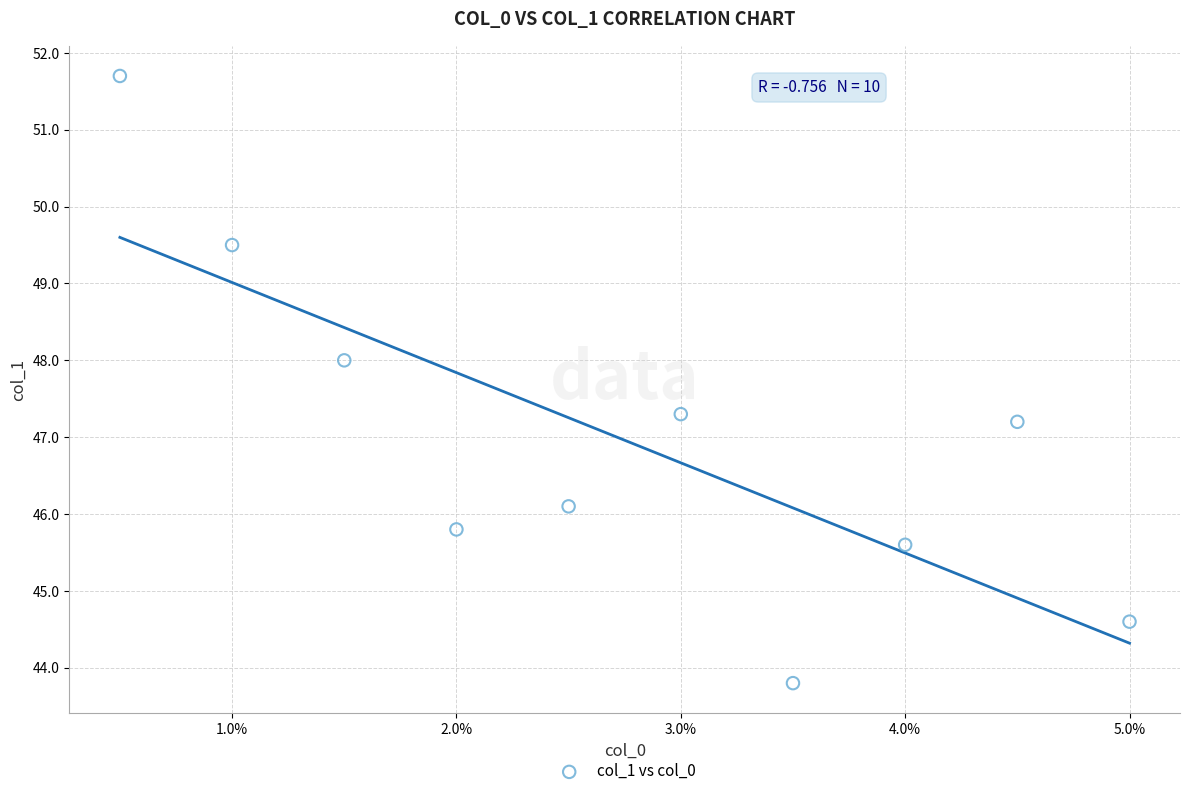

What is the average Y value?

47.0